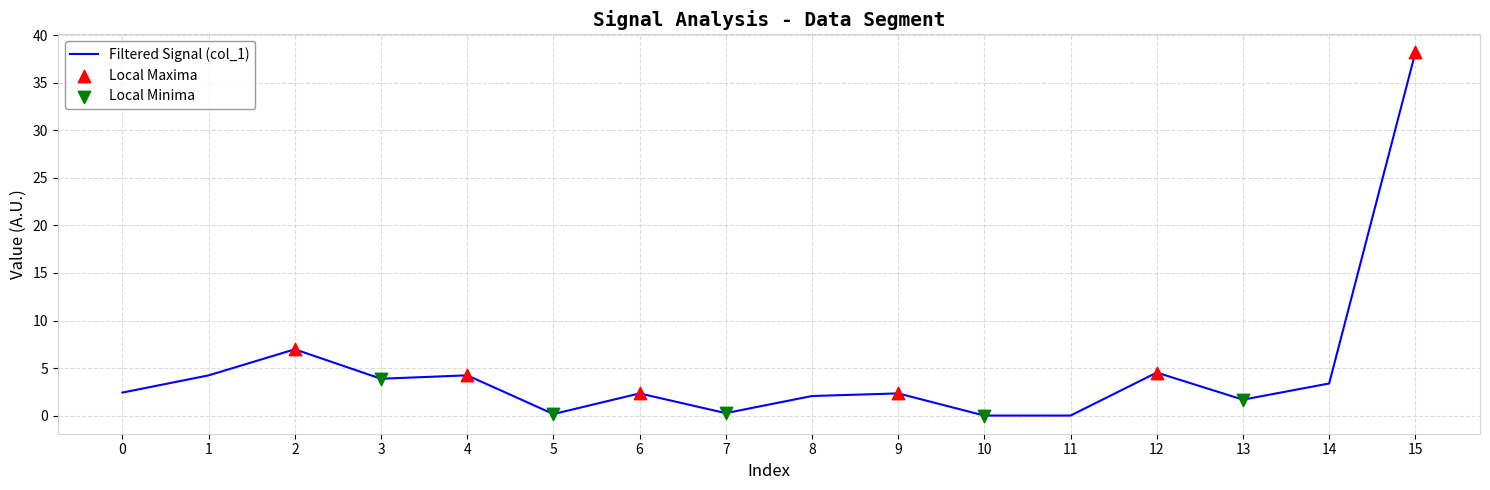

What is the change in value from 11 to 15?

+38.2